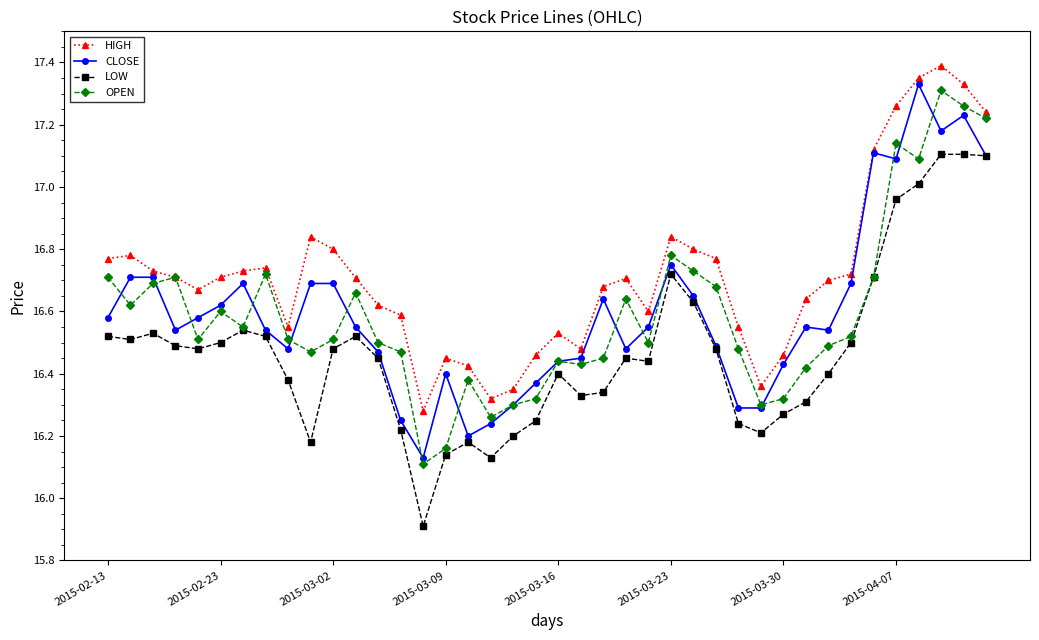

True or false: HIGH and LOW intersect in this chart.

False